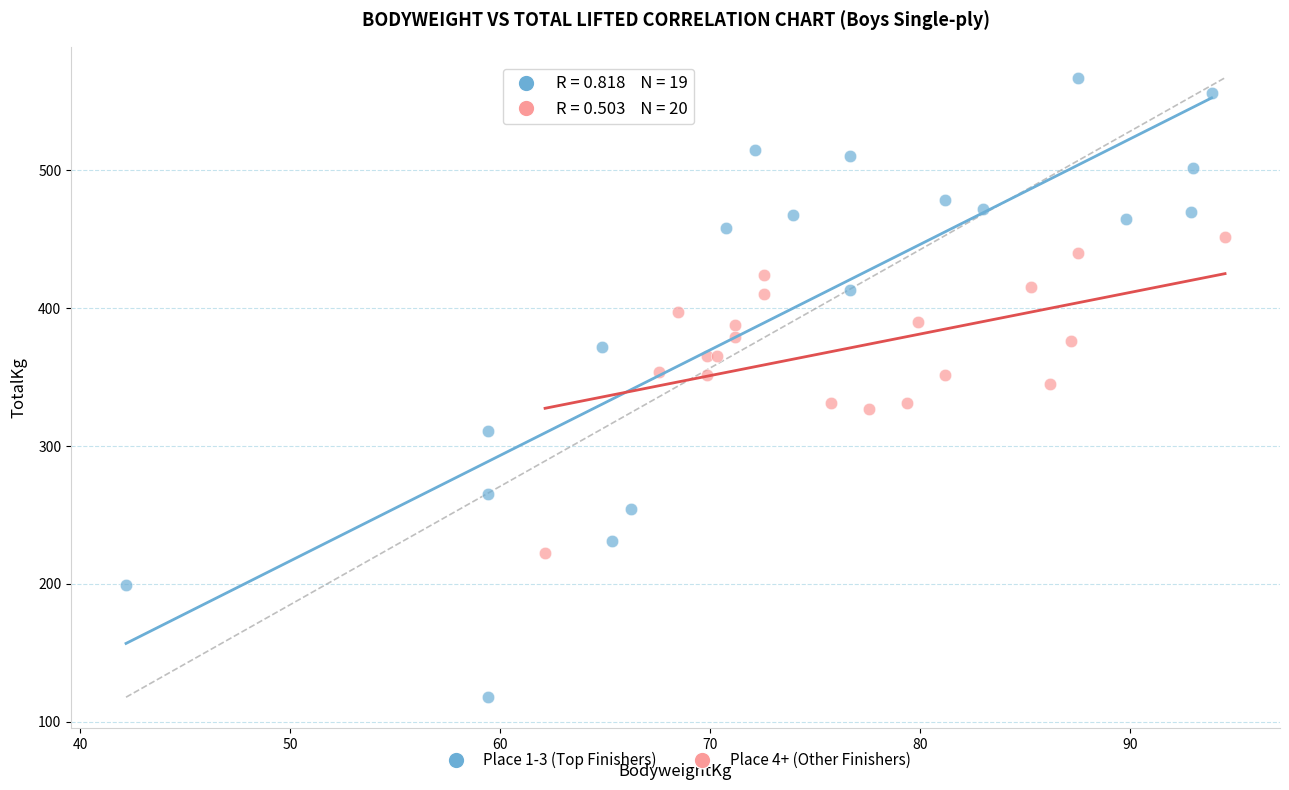

What are all the series names shown in the legend?

Place 1-3 (Top Finishers), Place 4+ (Other Finishers)